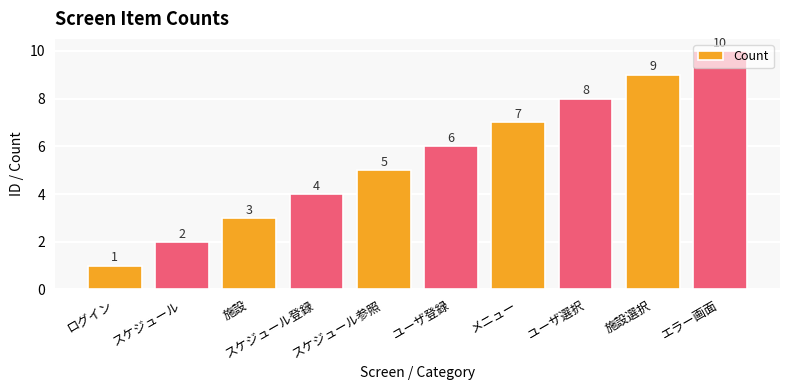

Does the chart contain any negative values?

No